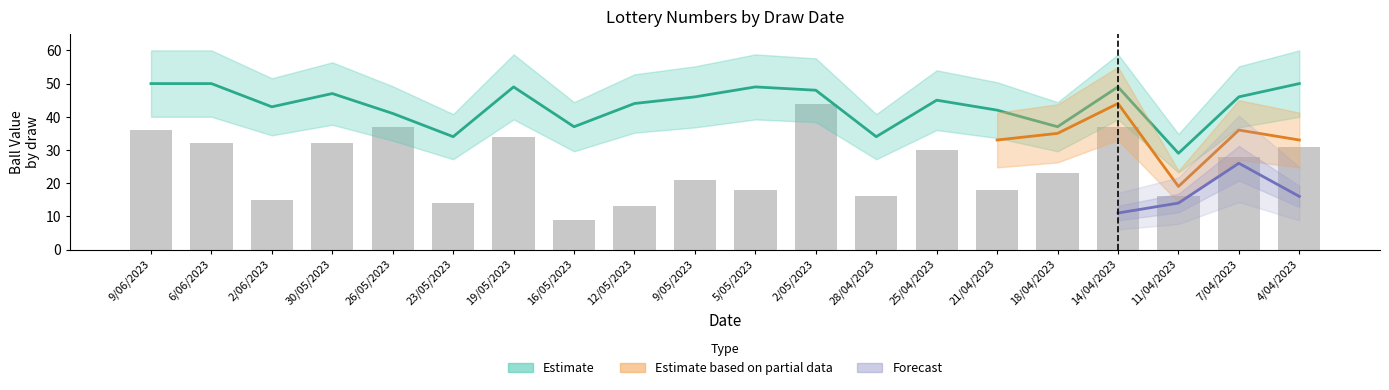

Read the value at 9/06/2023.

36